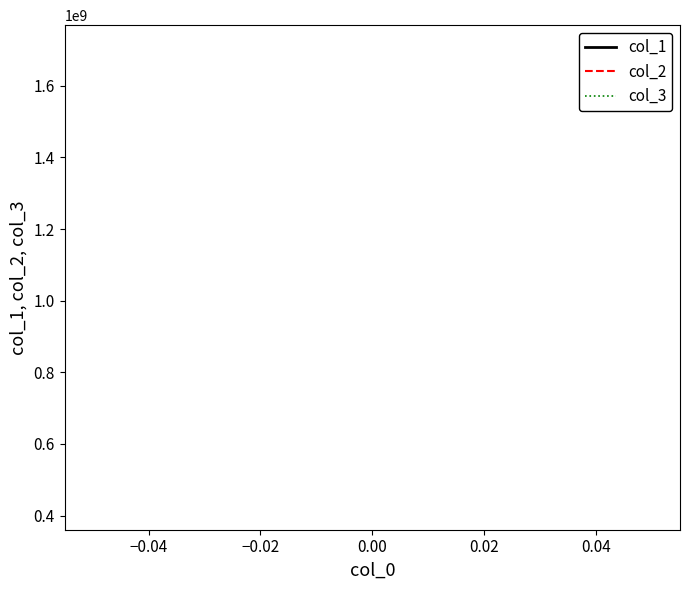

Is this an area chart (filled region under the line)?

No